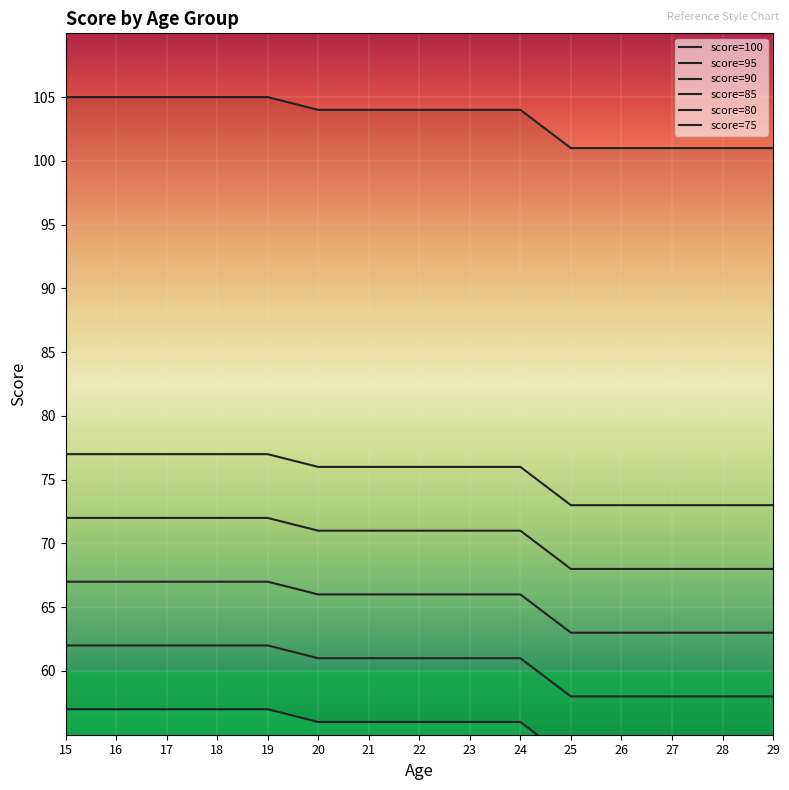

What is the average value of the score=95 series?

75